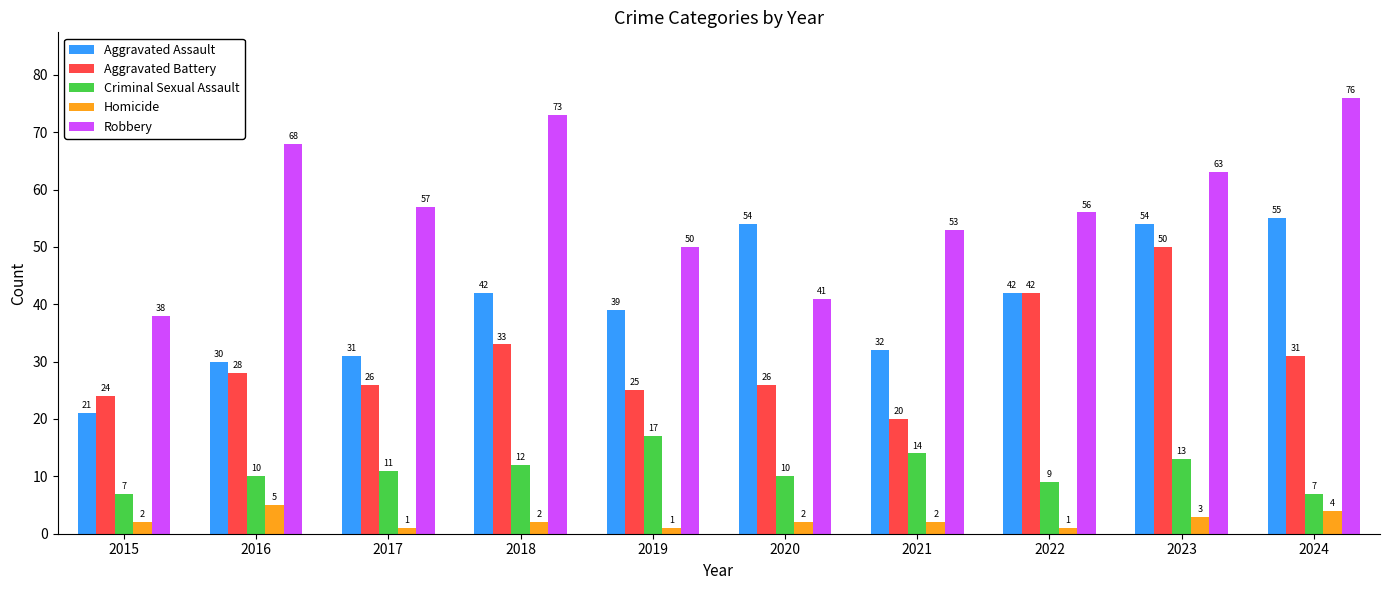

Are the bars horizontal?

No